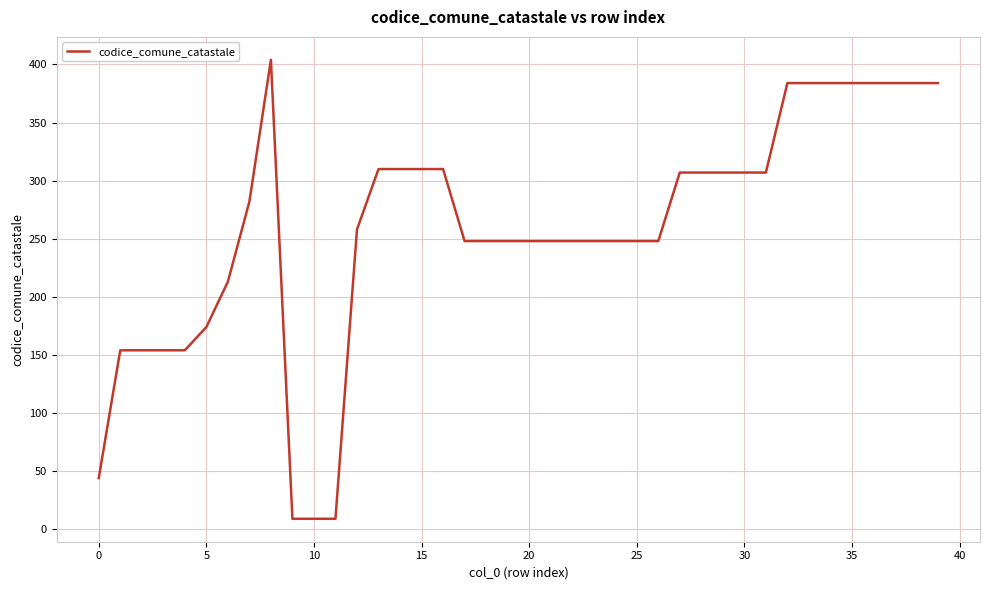

Reading left to right, what are all the values shown in this chart?

44	154	154	154	154	174	213	282	404	9	9	9	258	310	310	310	310	248	248	248	248	248	248	248	248	248	248	307	307	307	307	307	384	384	384	384	384	384	384	384